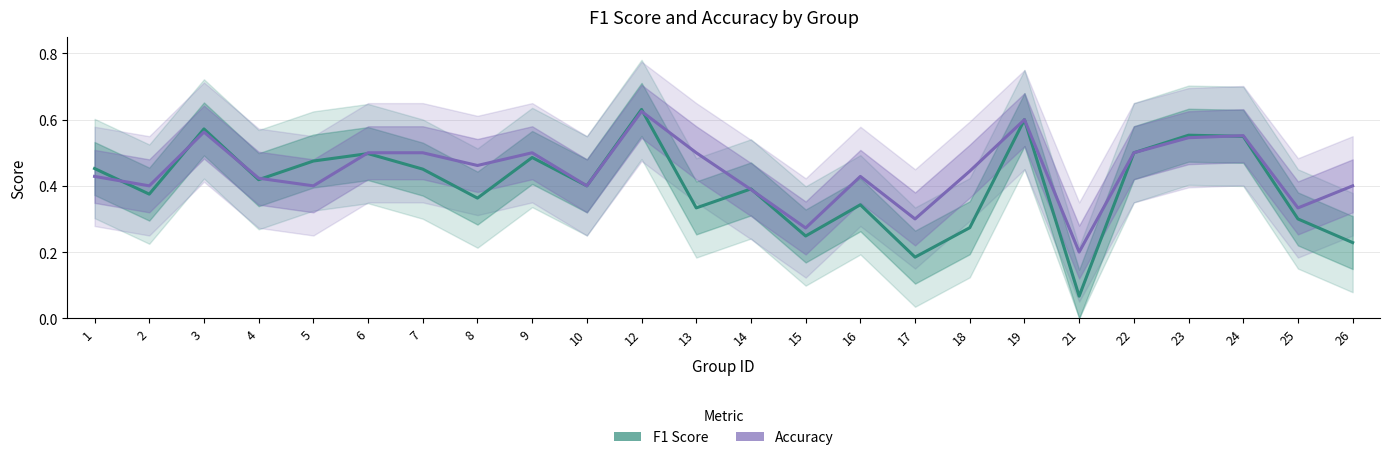

What is the difference between the accuracy values at 5 and 17?

0.1